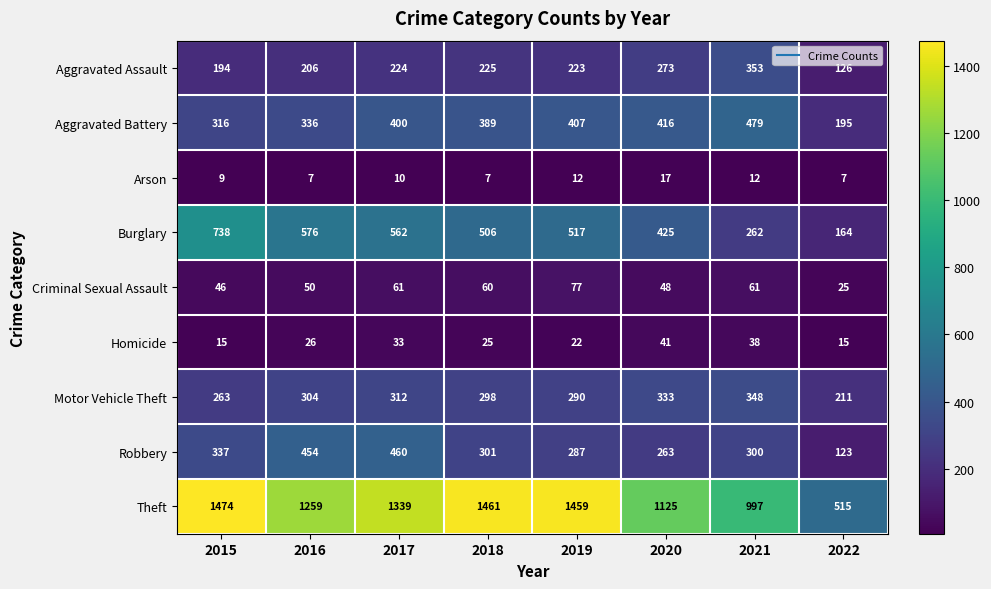

Which series changed the most between 2021 and 2022?

Theft